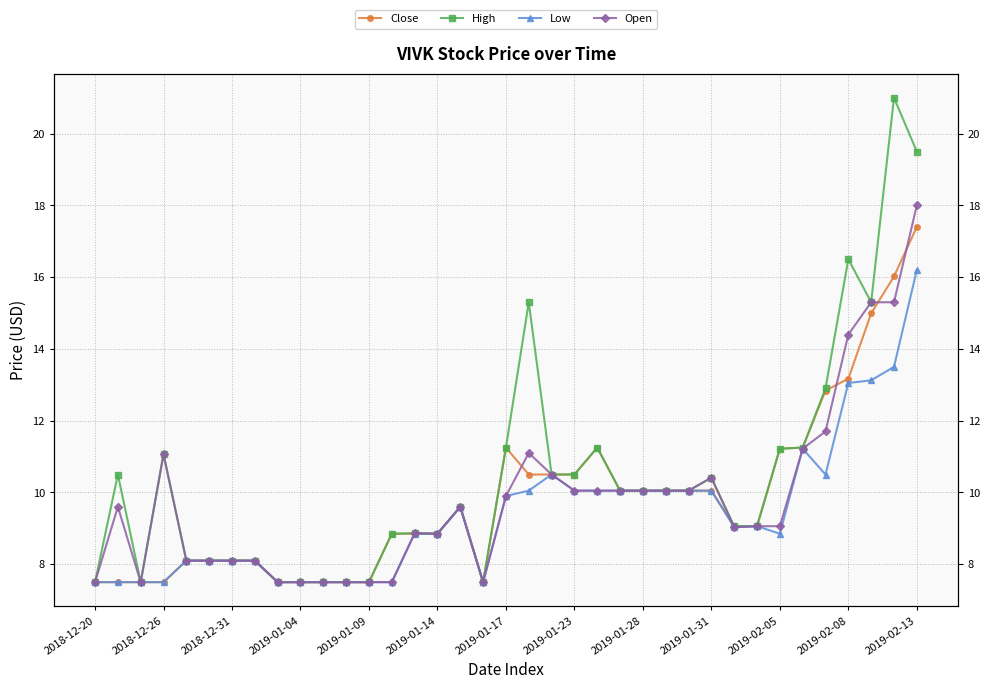

At 28, list the series in order from smallest to largest.

Low, Open, Close, High